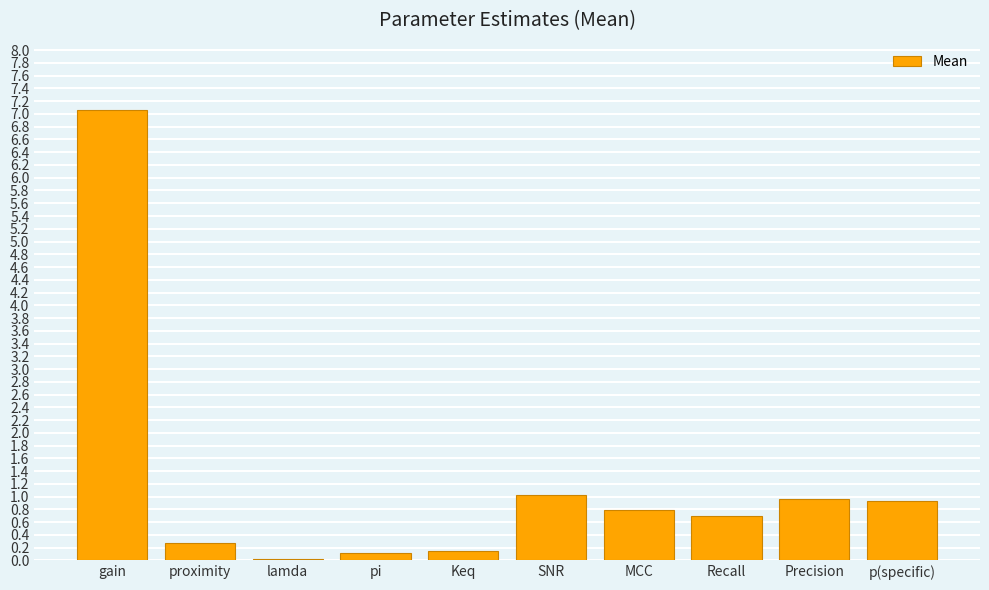

What is the maximum value shown in the chart?

7.1